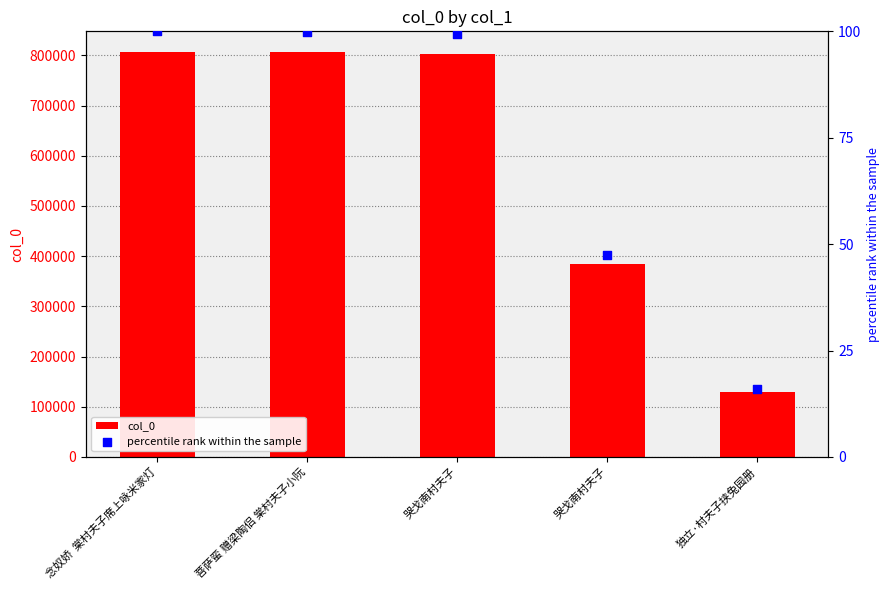

What are all the series names shown in the legend?

col_0, percentile rank within the sample